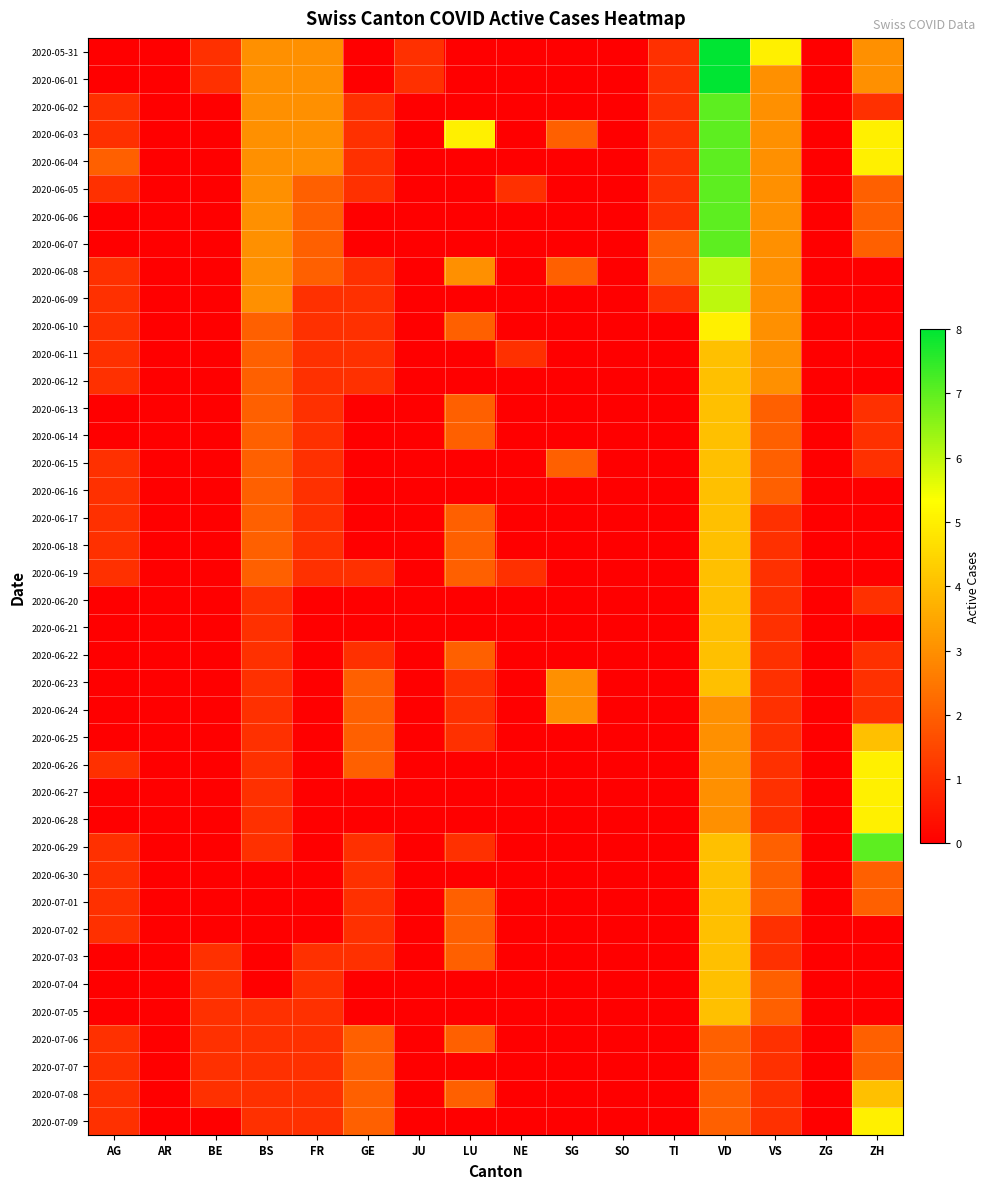

Count the number of categories in the chart.

16